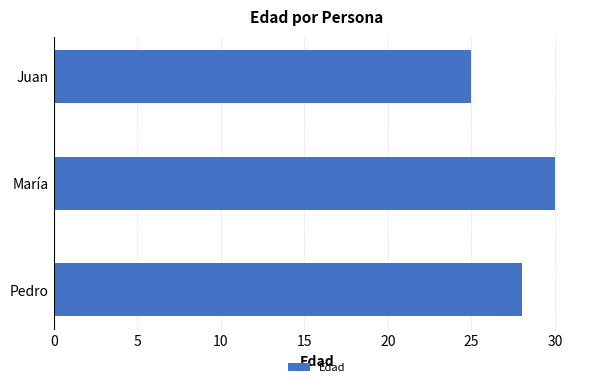

What is the sum of all values?

83